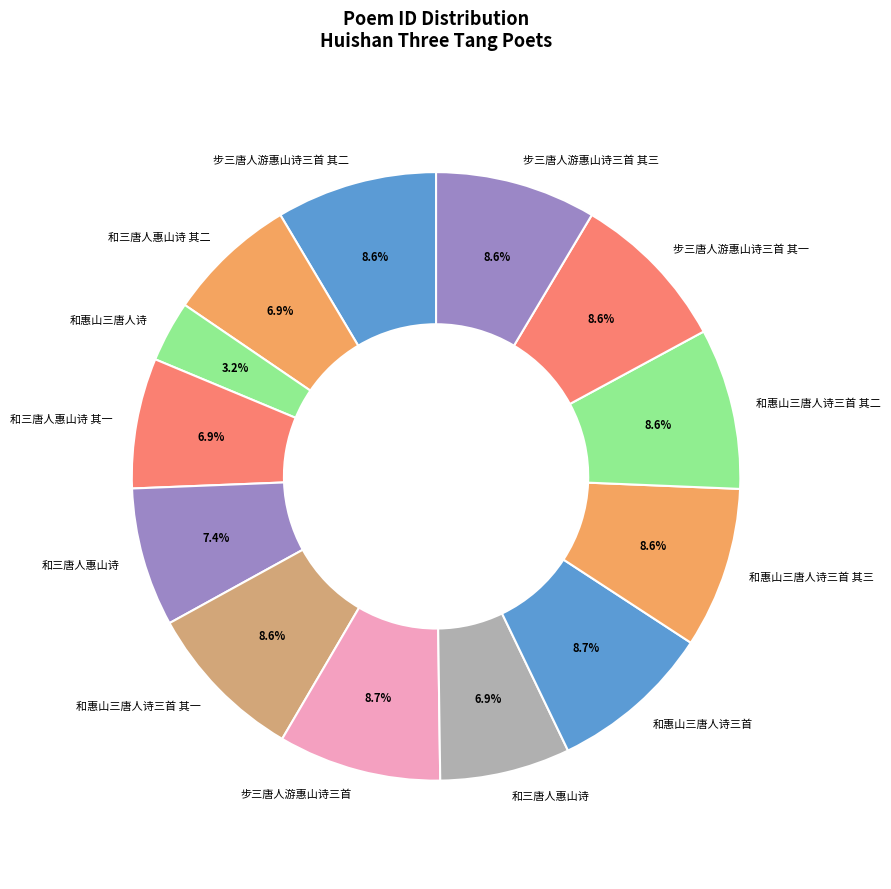

Count the number of slices in the pie.

13